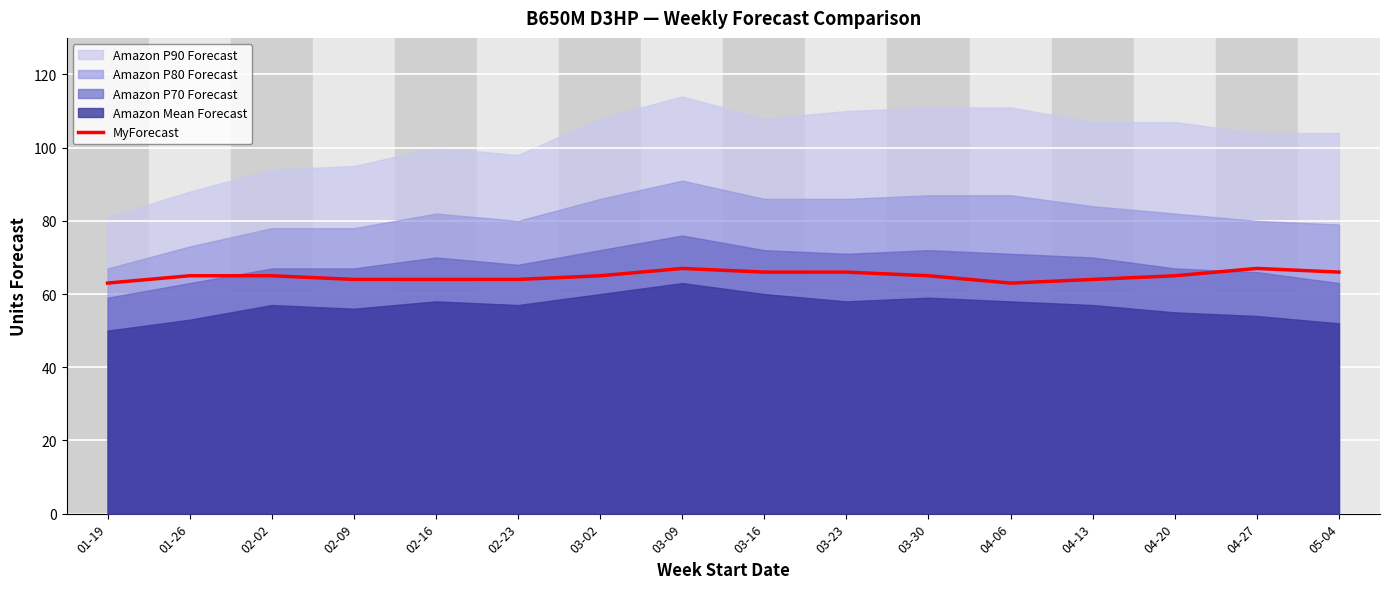

How many points are higher than both their immediate neighbors (excluding endpoints)?

2